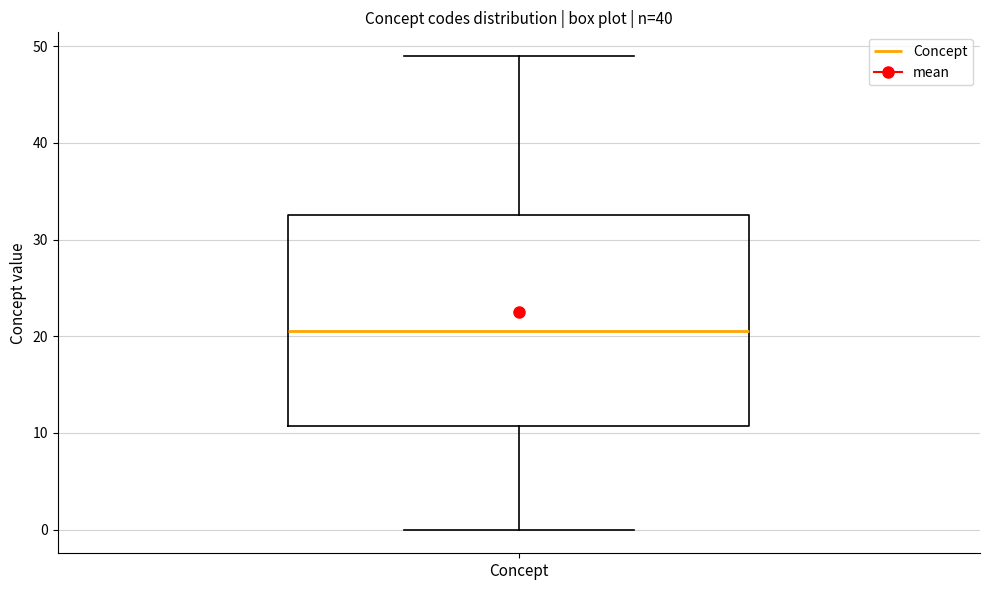

Transcribe this box plot: give where the median line is, the range the box spans, and where the two whiskers end, as read against the y-axis. The values are not printed on the chart, so give them approximately, as read against the axis.

median 21, box 11 to 33, whiskers 0 to 49